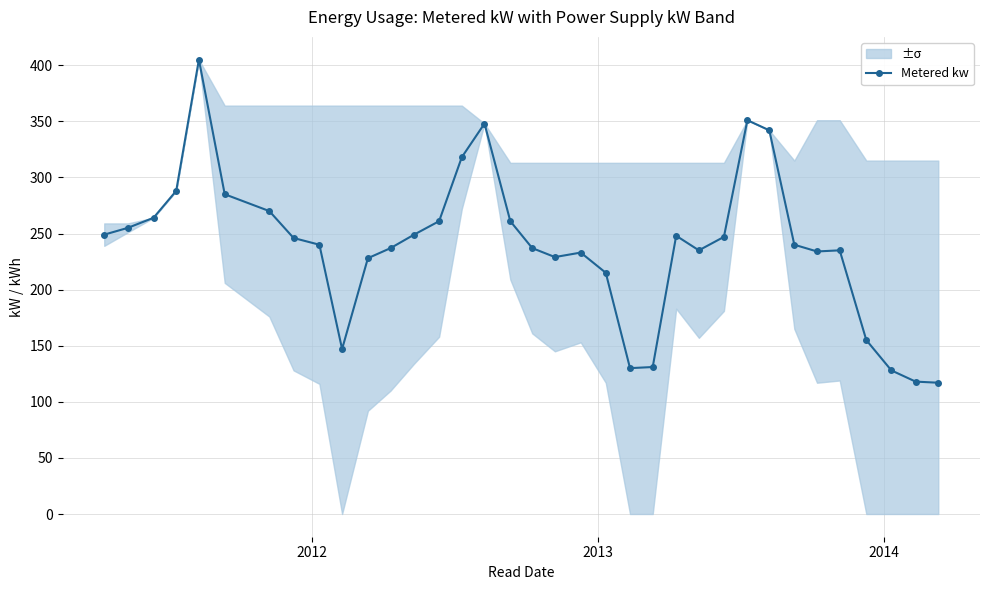

What is the smallest value displayed?

117